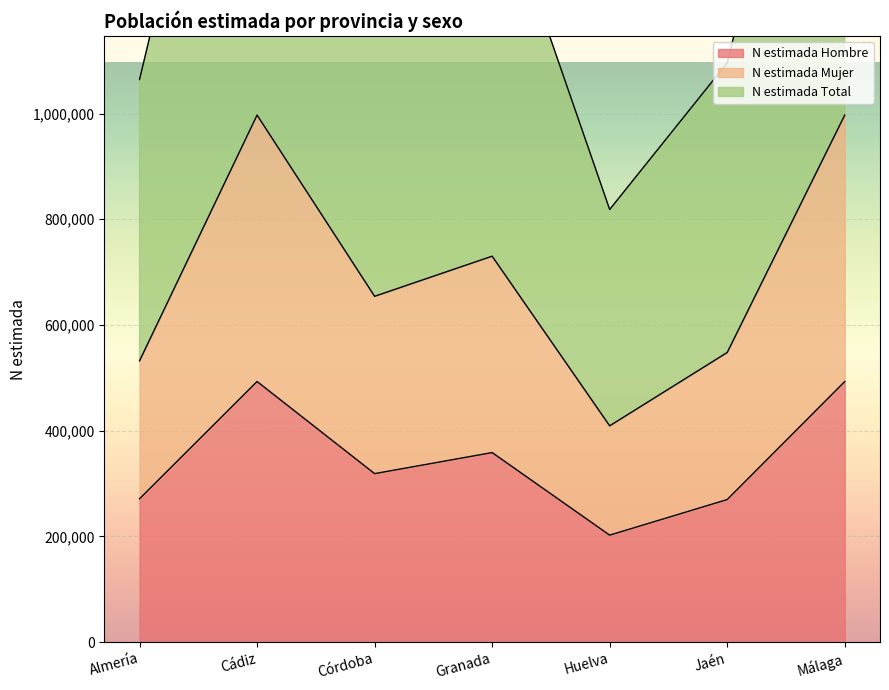

Reading left to right, extract all data points from this chart.

N estimada Hombre: Almería=271314	Cádiz=493075	Córdoba=318846	Granada=358671	Huelva=202490	Jaén=269822	Málaga=493075
N estimada Mujer: Almería=532152	Cádiz=997024	Córdoba=654258	Granada=730127	Huelva=409225	Jaén=547966	Málaga=997024
N estimada Total: Almería=1064304	Cádiz=1994048	Córdoba=1308516	Granada=1460254	Huelva=818450	Jaén=1095932	Málaga=1994048